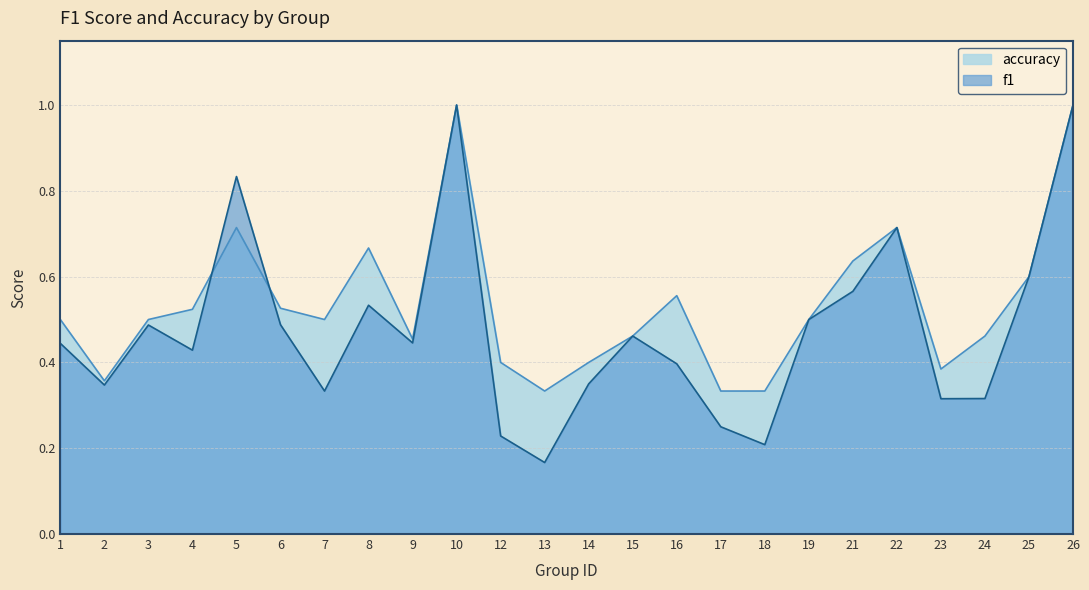

What is the minimum value for accuracy?

0.3